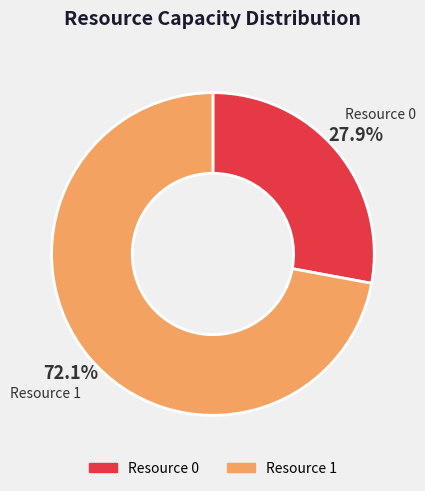

To the nearest percent, what is the average slice percentage?

50%